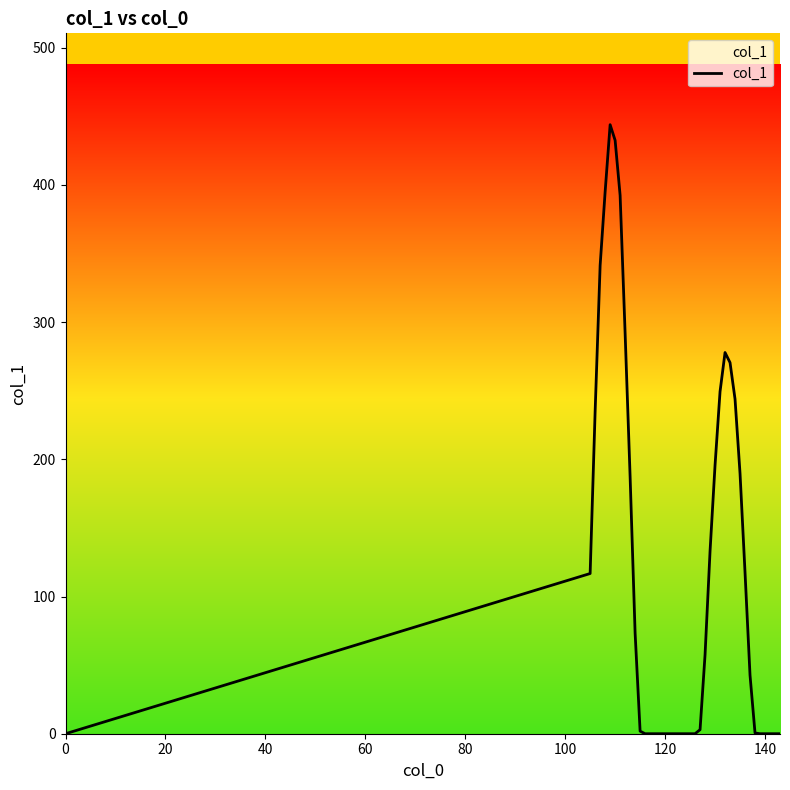

What is the difference between the maximum and minimum values?

443.9